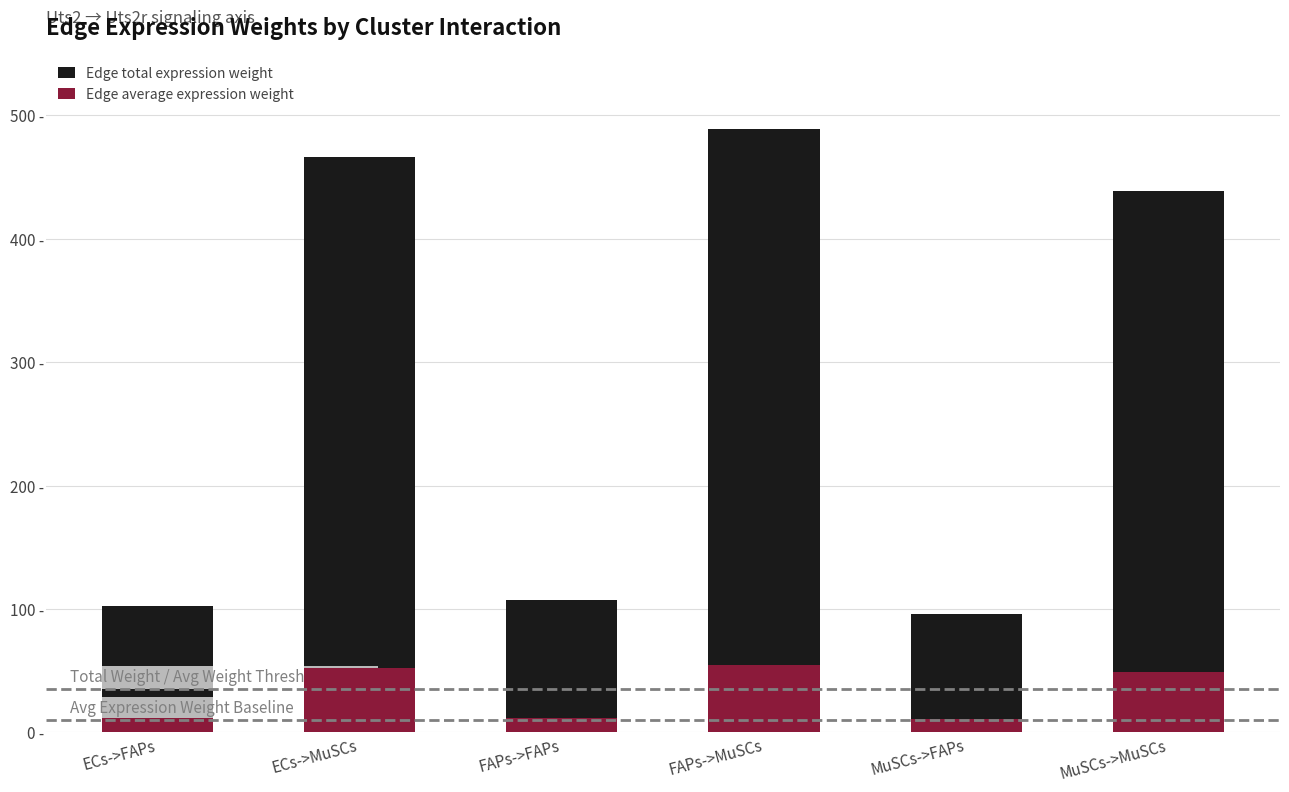

What is the total value across all series at MuSCs->MuSCs?

487.6